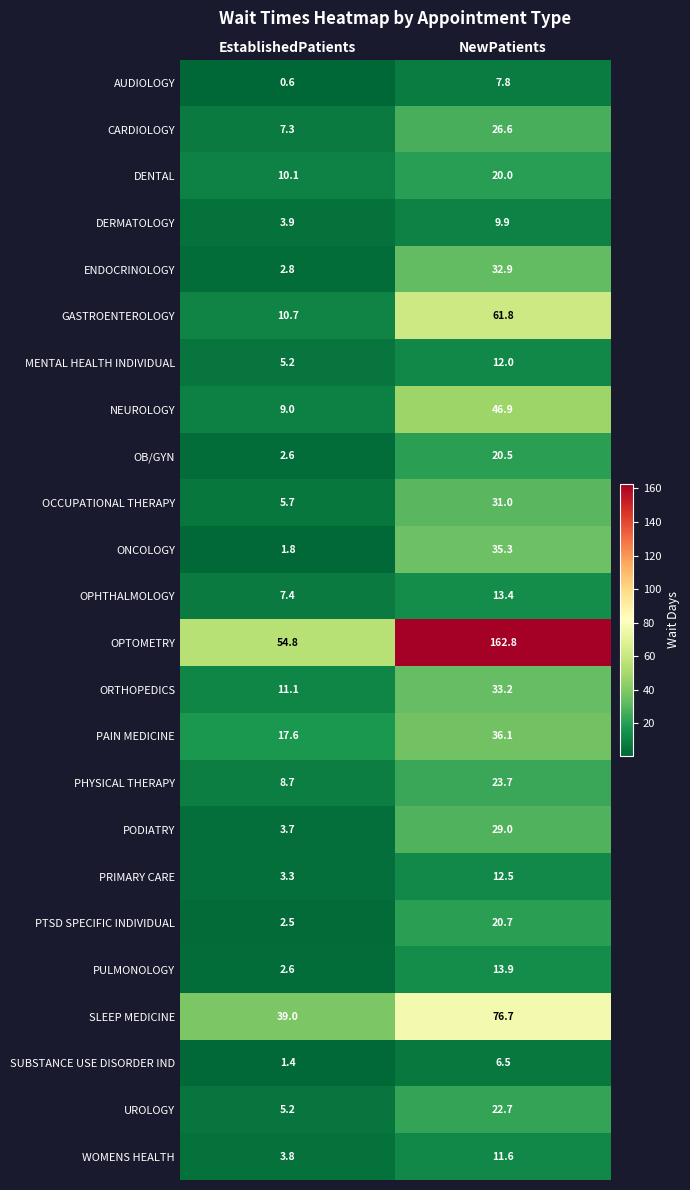

True or false: UROLOGY has a value of 2.8 at EstablishedPatients.

False